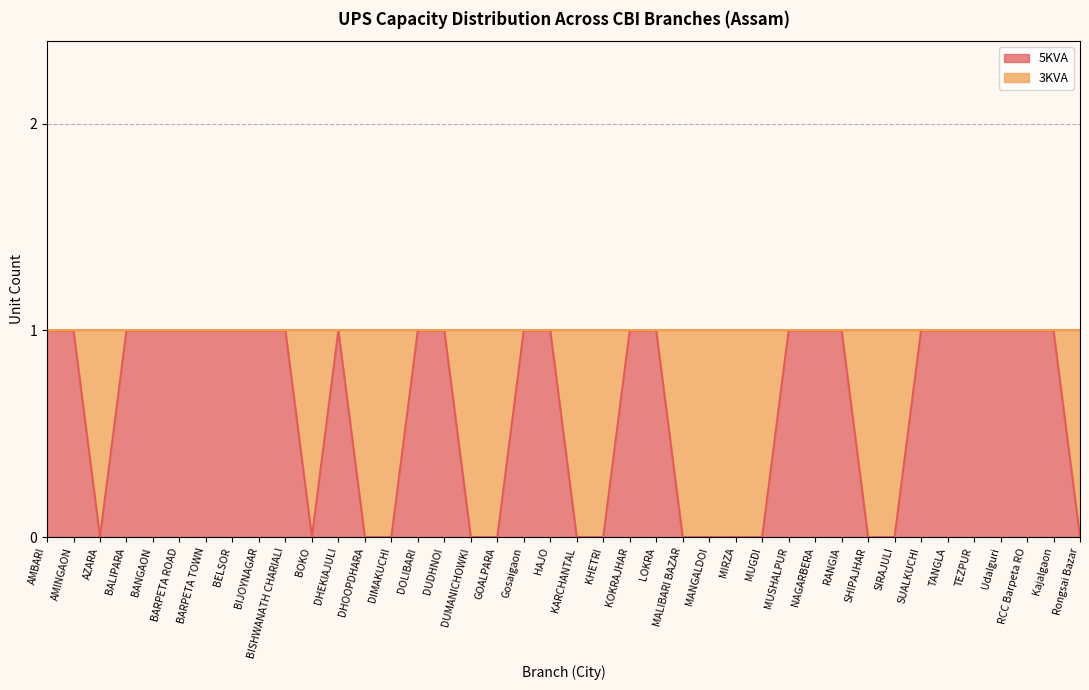

How many interior local peaks (higher than both neighbors) does the data have?

1